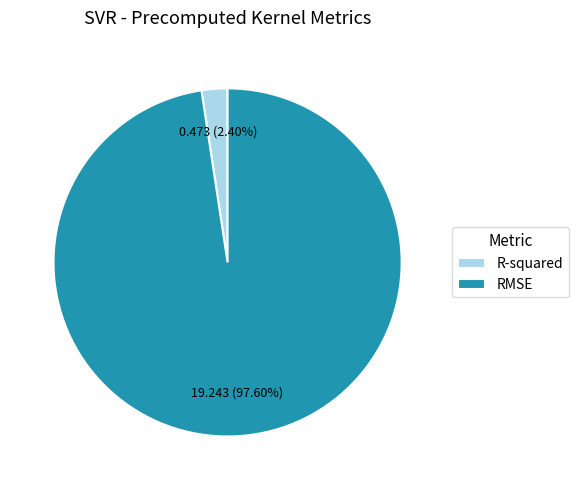

Which category accounts for the majority?

RMSE